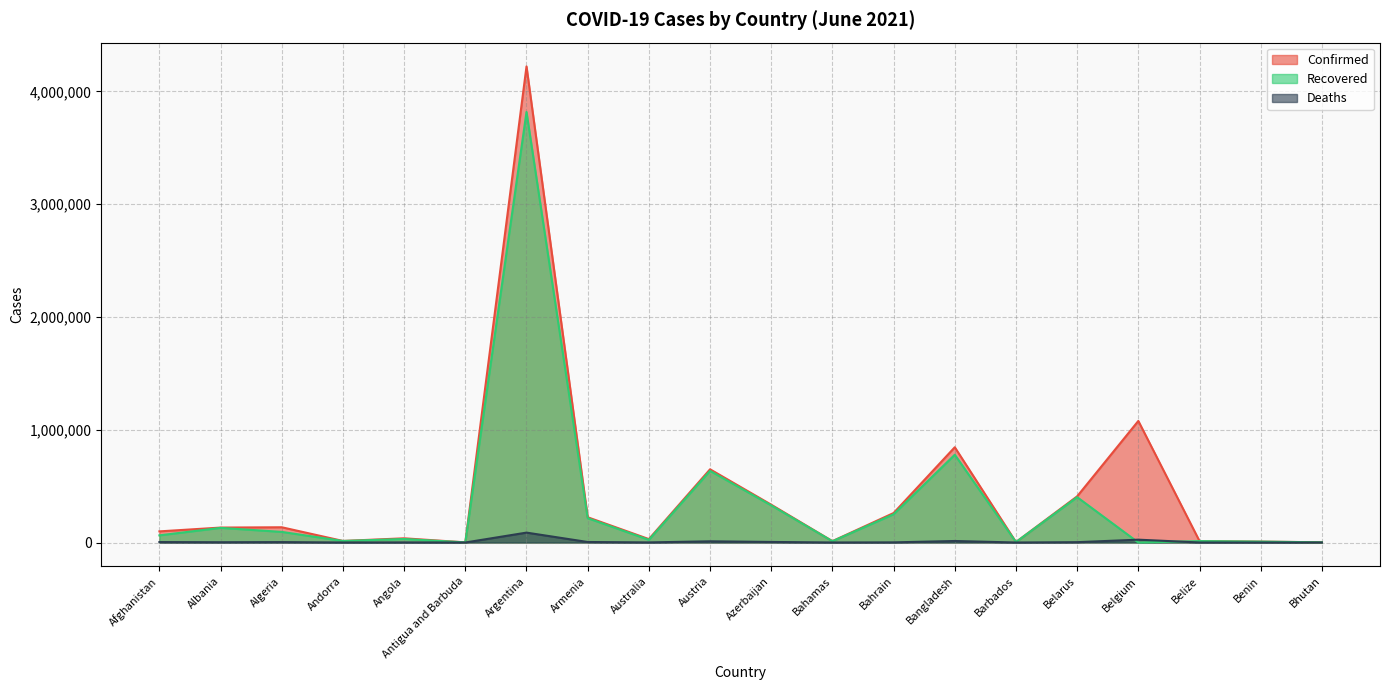

True or false: Confirmed and Recovered intersect in this chart.

False